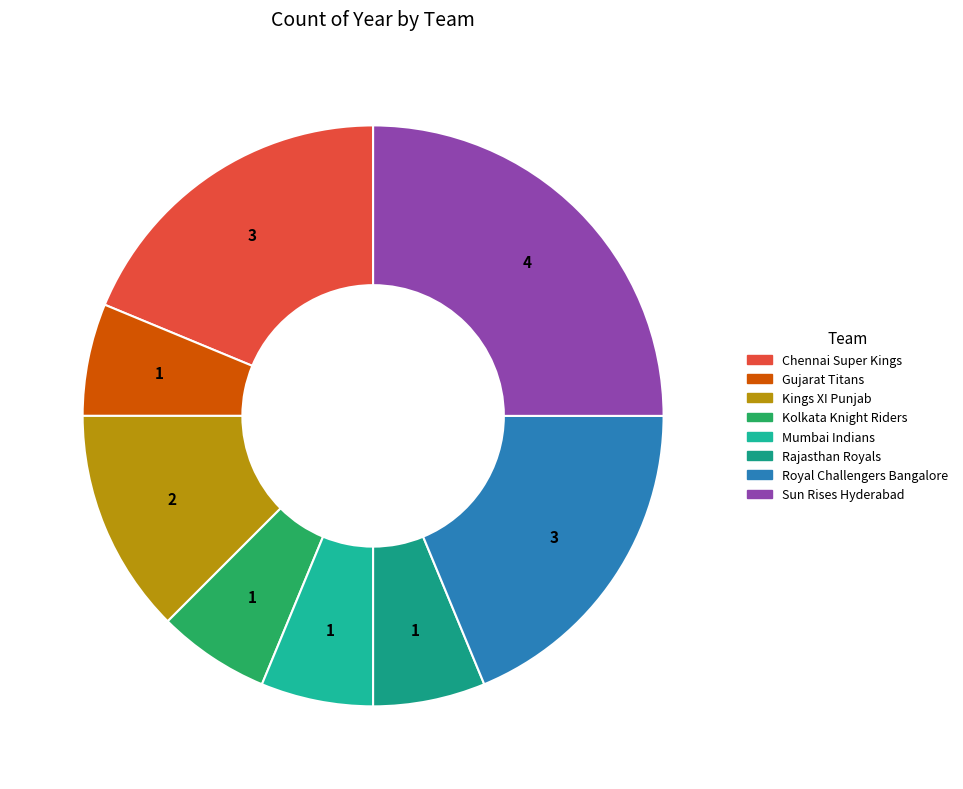

To the nearest percent, what is the combined percentage of Royal Challengers Bangalore and Sun Rises Hyderabad?

44%